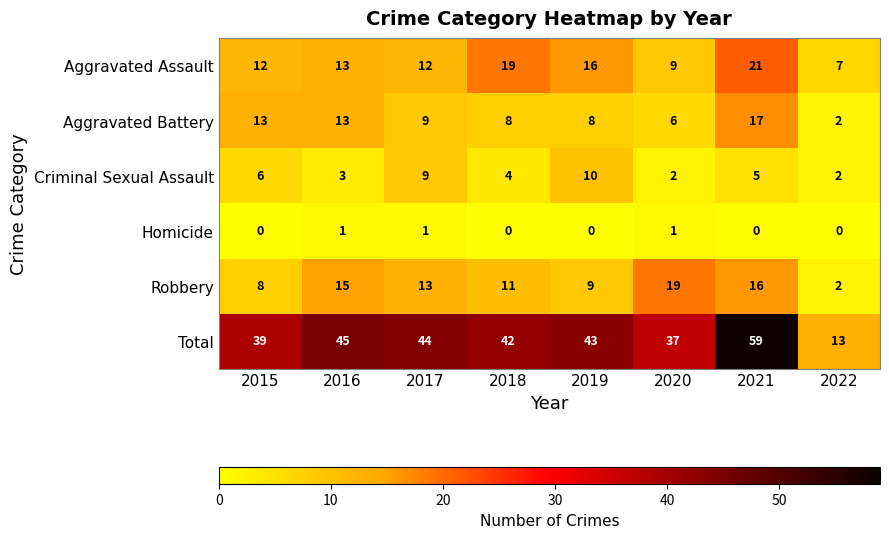

What is the spread (max minus min) of values at 2016?

44